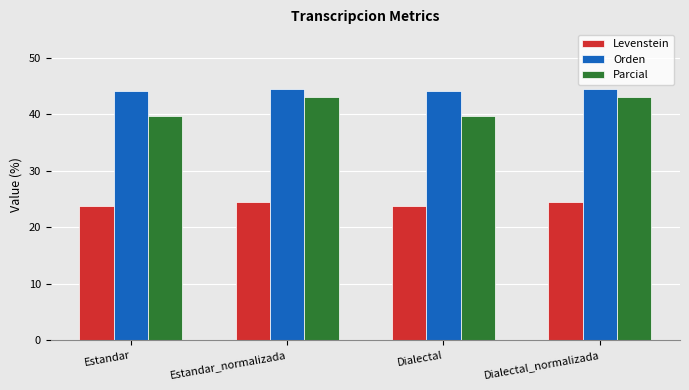

How many data points in Levenstein are less than 24?

2